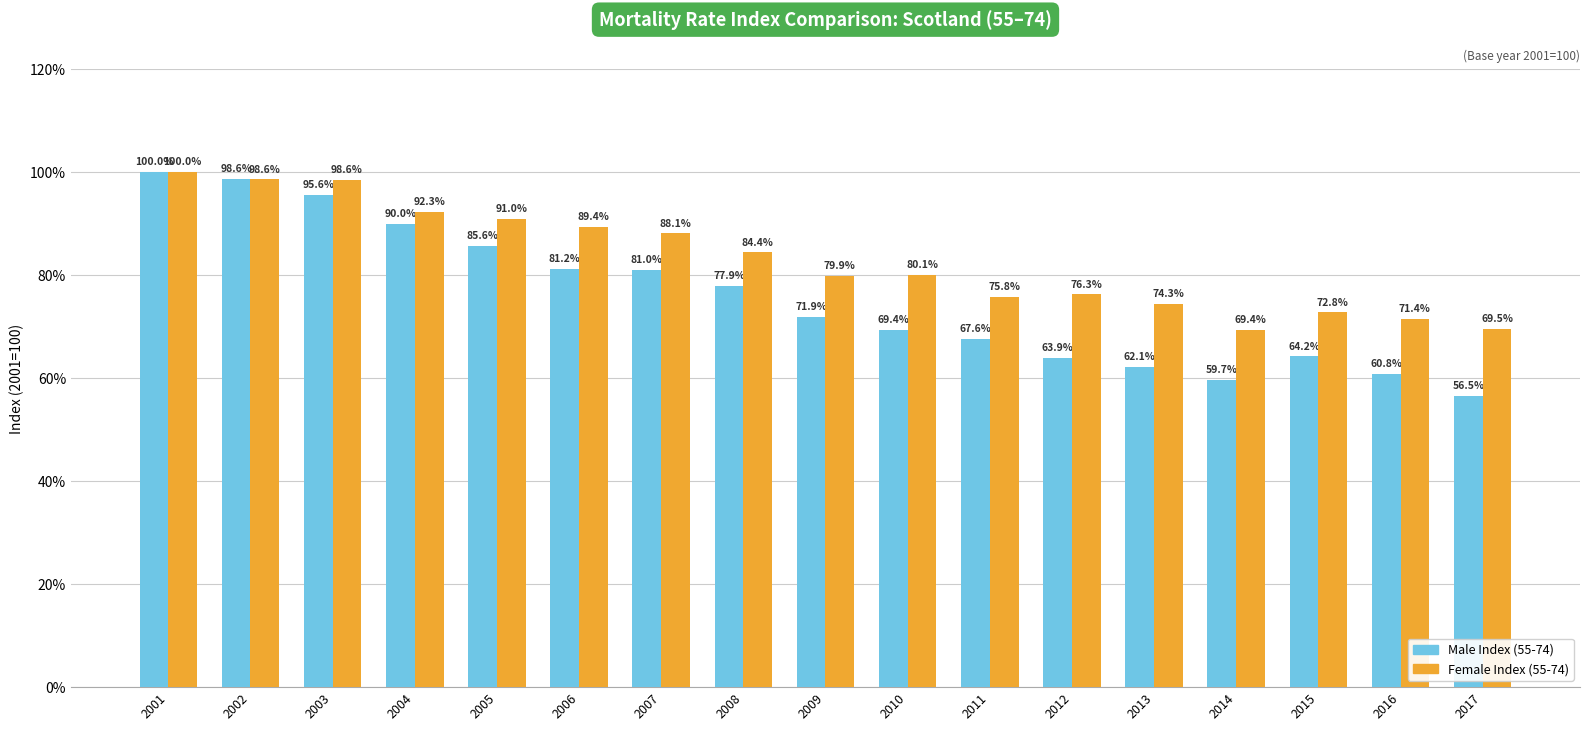

What is the sum of the Female Index (55-74) values at 2008 and 2001?

184.4